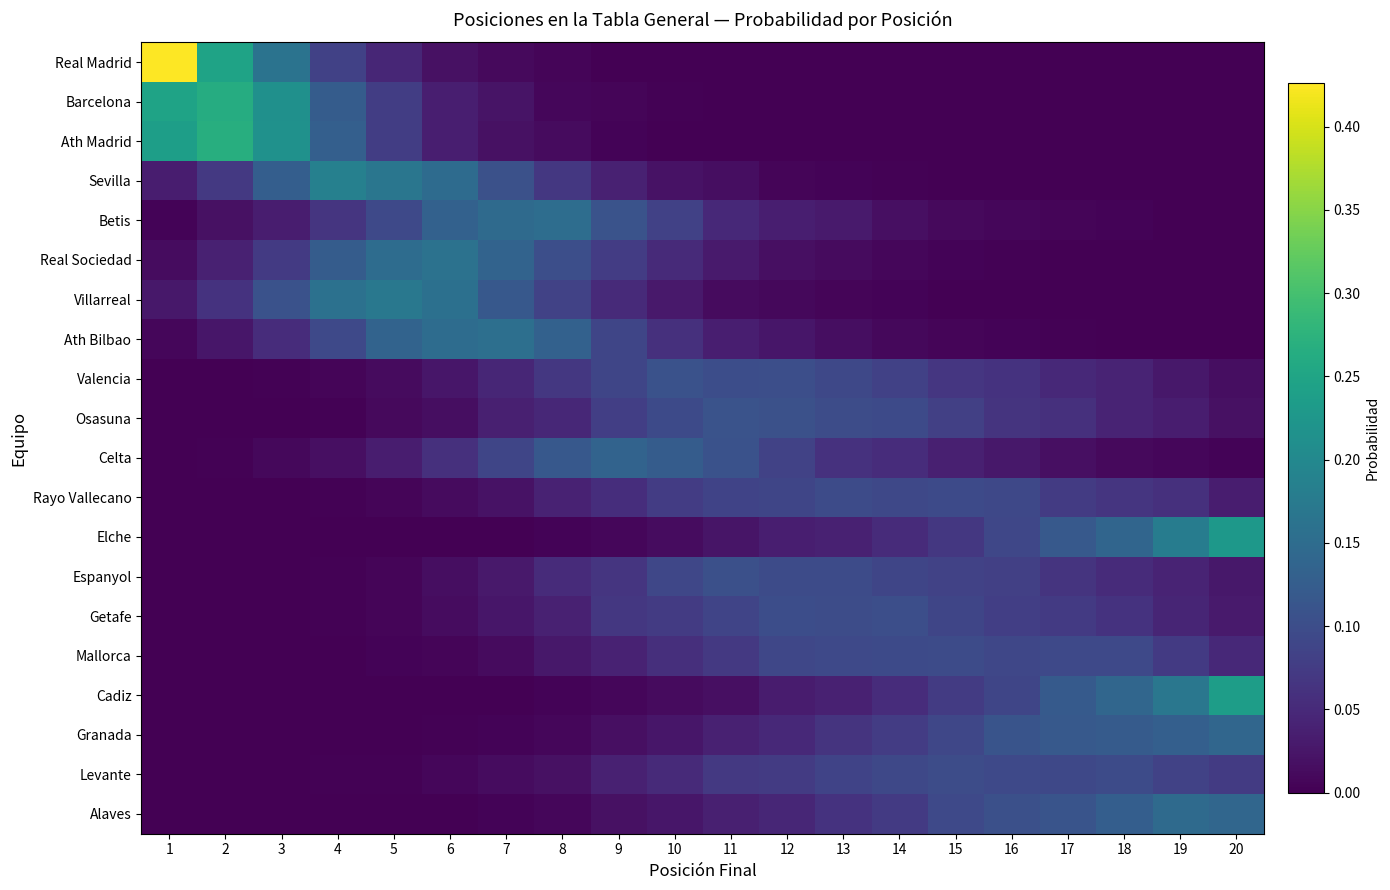

Reading left to right, extract all data points from this chart.

Real Madrid: 1=0.4	2=0.2	3=0.2	4=0.1	5=0.0	6=0.0	7=0.0	8=0.0	9=0.0	10=0.0	11=0.0	12=0.0	13=0.0	14=0.0	15=0.0	16=0.0	17=0.0	18=0.0	19=0.0	20=0.0
Barcelona: 1=0.2	2=0.3	3=0.2	4=0.1	5=0.1	6=0.0	7=0.0	8=0.0	9=0.0	10=0.0	11=0.0	12=0.0	13=0.0	14=0.0	15=0.0	16=0.0	17=0.0	18=0.0	19=0.0	20=0.0
Ath Madrid: 1=0.2	2=0.3	3=0.2	4=0.1	5=0.1	6=0.0	7=0.0	8=0.0	9=0.0	10=0.0	11=0.0	12=0.0	13=0.0	14=0.0	15=0.0	16=0.0	17=0.0	18=0.0	19=0.0	20=0.0
Sevilla: 1=0.0	2=0.1	3=0.1	4=0.2	5=0.2	6=0.1	7=0.1	8=0.1	9=0.0	10=0.0	11=0.0	12=0.0	13=0.0	14=0.0	15=0.0	16=0.0	17=0.0	18=0.0	19=0.0	20=0.0
Betis: 1=0.0	2=0.0	3=0.0	4=0.1	5=0.1	6=0.1	7=0.1	8=0.2	9=0.1	10=0.1	11=0.0	12=0.0	13=0.0	14=0.0	15=0.0	16=0.0	17=0.0	18=0.0	19=0.0	20=0.0
Real Sociedad: 1=0.0	2=0.0	3=0.1	4=0.1	5=0.2	6=0.2	7=0.1	8=0.1	9=0.1	10=0.1	11=0.0	12=0.0	13=0.0	14=0.0	15=0.0	16=0.0	17=0.0	18=0.0	19=0.0	20=0.0
Villarreal: 1=0.0	2=0.1	3=0.1	4=0.2	5=0.2	6=0.2	7=0.1	8=0.1	9=0.1	10=0.0	11=0.0	12=0.0	13=0.0	14=0.0	15=0.0	16=0.0	17=0.0	18=0.0	19=0.0	20=0.0
Ath Bilbao: 1=0.0	2=0.0	3=0.1	4=0.1	5=0.1	6=0.2	7=0.2	8=0.1	9=0.1	10=0.1	11=0.0	12=0.0	13=0.0	14=0.0	15=0.0	16=0.0	17=0.0	18=0.0	19=0.0	20=0.0
Valencia: 1=0.0	2=0.0	3=0.0	4=0.0	5=0.0	6=0.0	7=0.0	8=0.1	9=0.1	10=0.1	11=0.1	12=0.1	13=0.1	14=0.1	15=0.1	16=0.1	17=0.0	18=0.0	19=0.0	20=0.0
Osasuna: 1=0.0	2=0.0	3=0.0	4=0.0	5=0.0	6=0.0	7=0.0	8=0.0	9=0.1	10=0.1	11=0.1	12=0.1	13=0.1	14=0.1	15=0.1	16=0.1	17=0.1	18=0.0	19=0.0	20=0.0
Celta: 1=0.0	2=0.0	3=0.0	4=0.0	5=0.0	6=0.1	7=0.1	8=0.1	9=0.1	10=0.1	11=0.1	12=0.1	13=0.1	14=0.1	15=0.0	16=0.0	17=0.0	18=0.0	19=0.0	20=0.0
Rayo Vallecano: 1=0.0	2=0.0	3=0.0	4=0.0	5=0.0	6=0.0	7=0.0	8=0.0	9=0.1	10=0.1	11=0.1	12=0.1	13=0.1	14=0.1	15=0.1	16=0.1	17=0.1	18=0.1	19=0.1	20=0.0
Elche: 1=0.0	2=0.0	3=0.0	4=0.0	5=0.0	6=0.0	7=0.0	8=0.0	9=0.0	10=0.0	11=0.0	12=0.0	13=0.0	14=0.1	15=0.1	16=0.1	17=0.1	18=0.1	19=0.2	20=0.2
Espanyol: 1=0.0	2=0.0	3=0.0	4=0.0	5=0.0	6=0.0	7=0.0	8=0.1	9=0.1	10=0.1	11=0.1	12=0.1	13=0.1	14=0.1	15=0.1	16=0.1	17=0.1	18=0.1	19=0.0	20=0.0
Getafe: 1=0.0	2=0.0	3=0.0	4=0.0	5=0.0	6=0.0	7=0.0	8=0.0	9=0.1	10=0.1	11=0.1	12=0.1	13=0.1	14=0.1	15=0.1	16=0.1	17=0.1	18=0.1	19=0.0	20=0.0
Mallorca: 1=0.0	2=0.0	3=0.0	4=0.0	5=0.0	6=0.0	7=0.0	8=0.0	9=0.0	10=0.1	11=0.1	12=0.1	13=0.1	14=0.1	15=0.1	16=0.1	17=0.1	18=0.1	19=0.1	20=0.0
Cadiz: 1=0.0	2=0.0	3=0.0	4=0.0	5=0.0	6=0.0	7=0.0	8=0.0	9=0.0	10=0.0	11=0.0	12=0.0	13=0.0	14=0.1	15=0.1	16=0.1	17=0.1	18=0.1	19=0.2	20=0.2
Granada: 1=0.0	2=0.0	3=0.0	4=0.0	5=0.0	6=0.0	7=0.0	8=0.0	9=0.0	10=0.0	11=0.0	12=0.0	13=0.1	14=0.1	15=0.1	16=0.1	17=0.1	18=0.1	19=0.1	20=0.1
Levante: 1=0.0	2=0.0	3=0.0	4=0.0	5=0.0	6=0.0	7=0.0	8=0.0	9=0.0	10=0.1	11=0.1	12=0.1	13=0.1	14=0.1	15=0.1	16=0.1	17=0.1	18=0.1	19=0.1	20=0.1
Alaves: 1=0.0	2=0.0	3=0.0	4=0.0	5=0.0	6=0.0	7=0.0	8=0.0	9=0.0	10=0.0	11=0.0	12=0.0	13=0.1	14=0.1	15=0.1	16=0.1	17=0.1	18=0.1	19=0.1	20=0.1